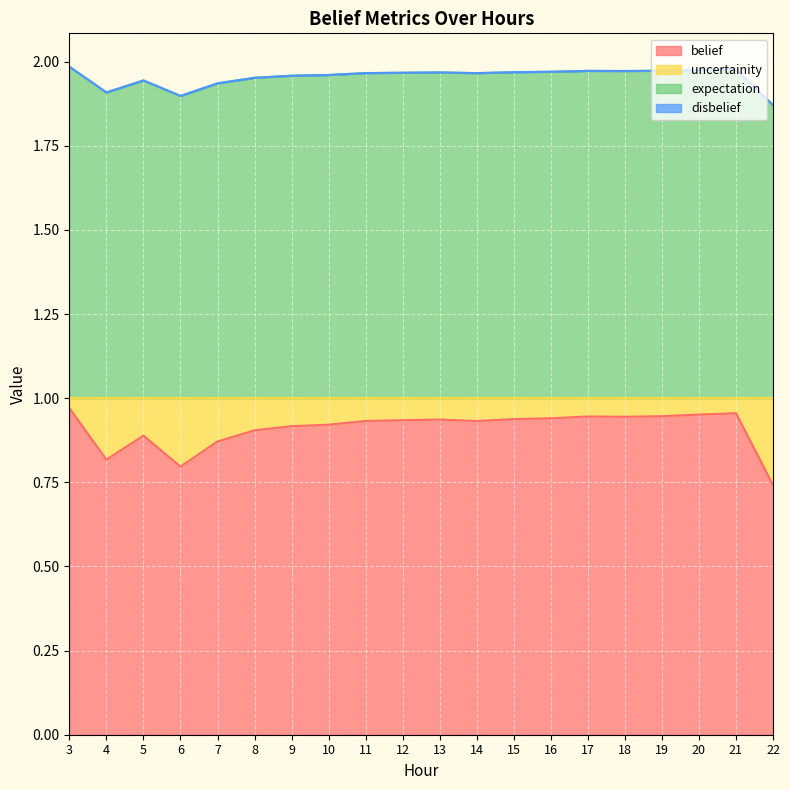

How many uncertainity values are between 1 and 2?

20